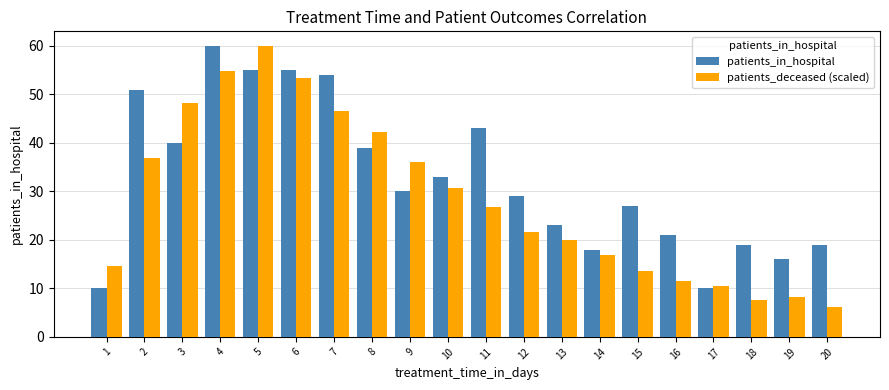

Reading left to right, what are all the values shown in this chart?

patients_in_hospital: 10.0	51.0	40.0	60.0	55.0	55.0	54.0	39.0	30.0	33.0	43.0	29.0	23.0	18.0	27.0	21.0	10.0	19.0	16.0	19.0
patients_deceased (scaled): 14.5	36.9	48.3	54.8	60.0	53.4	46.7	42.2	36.1	30.7	26.7	21.7	20.0	16.8	13.5	11.5	10.4	7.7	8.3	6.2